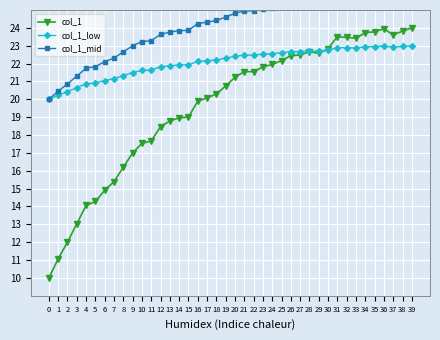

How many lines are shown in the chart?

3